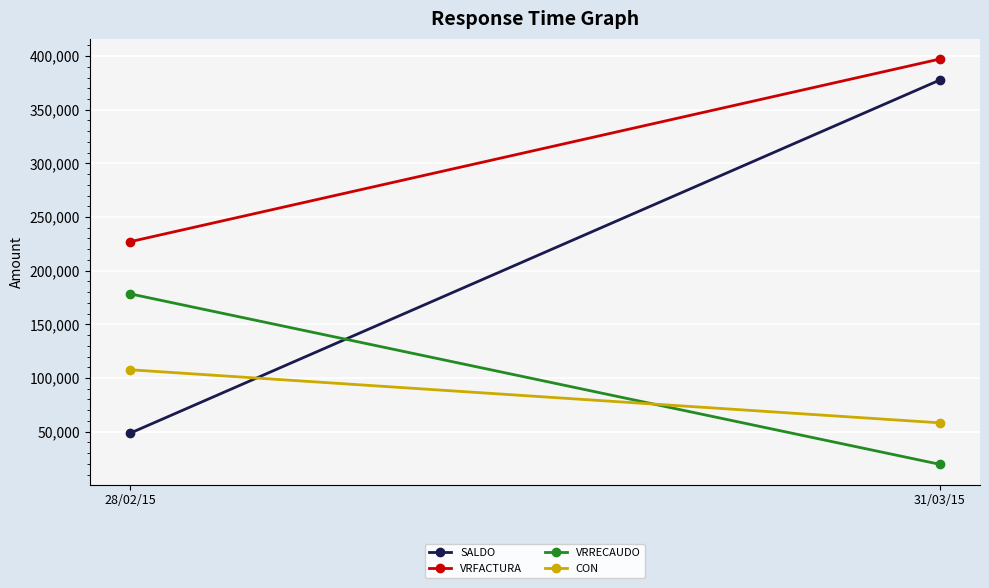

Where is VRRECAUDO nearest to the value 99020?

28/02/15